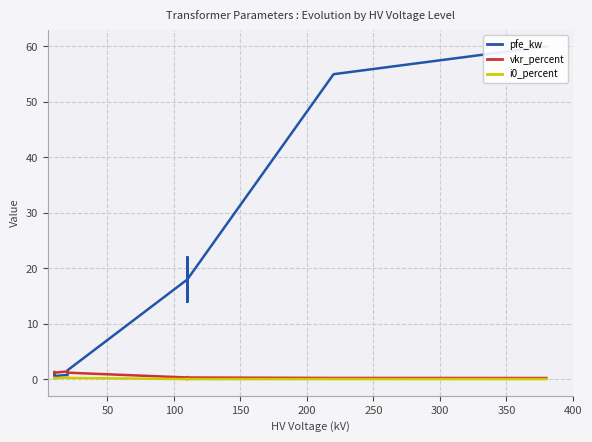

How many lines are shown in the chart?

3